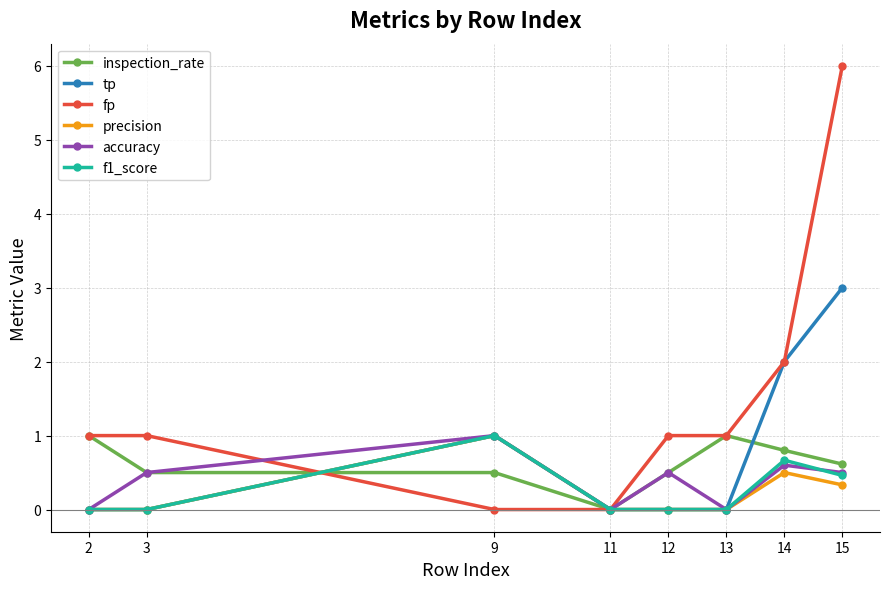

What is the difference between the highest and lowest values at 15?

5.7